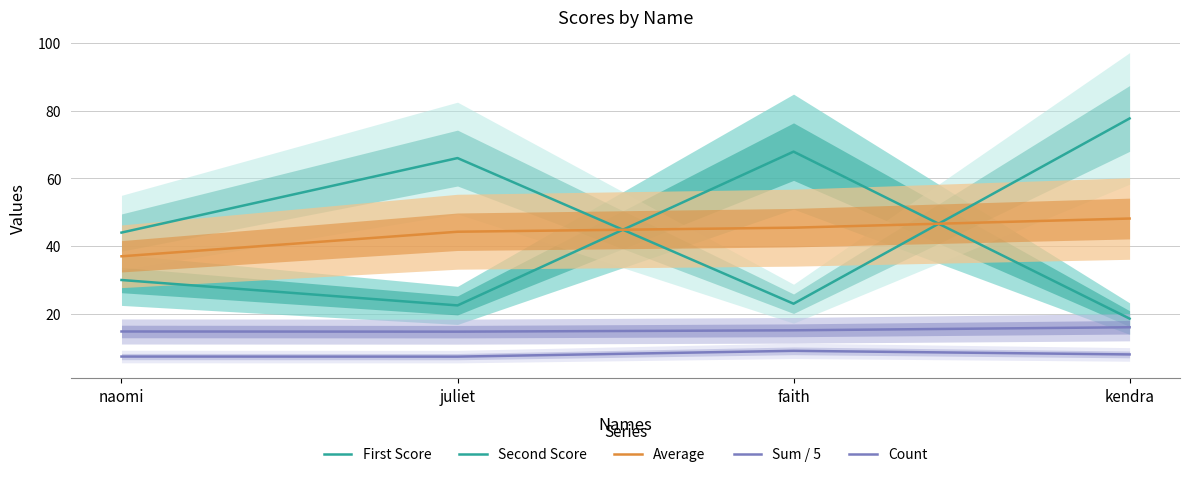

Reading left to right, what are all the values shown in this chart?

First Score: naomi=30.0	juliet=22.5	faith=67.9	kendra=18.6
Second Score: naomi=44.0	juliet=66.0	faith=23.0	kendra=77.7
Average: naomi=37.0	juliet=44.2	faith=45.5	kendra=48.1
Sum / 5: naomi=14.8	juliet=14.8	faith=15.2	kendra=16.1
Count: naomi=7.4	juliet=7.4	faith=9.1	kendra=8.0